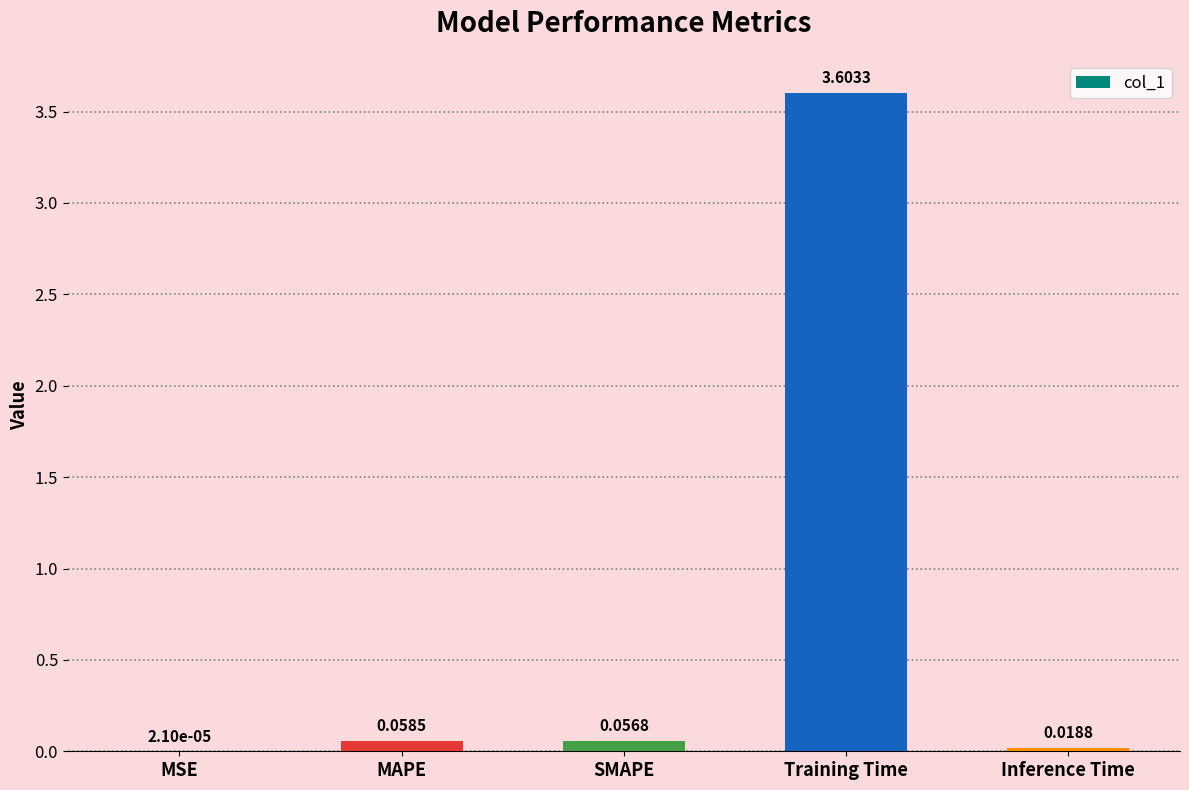

At which category does the chart reach its peak across all series?

Training Time